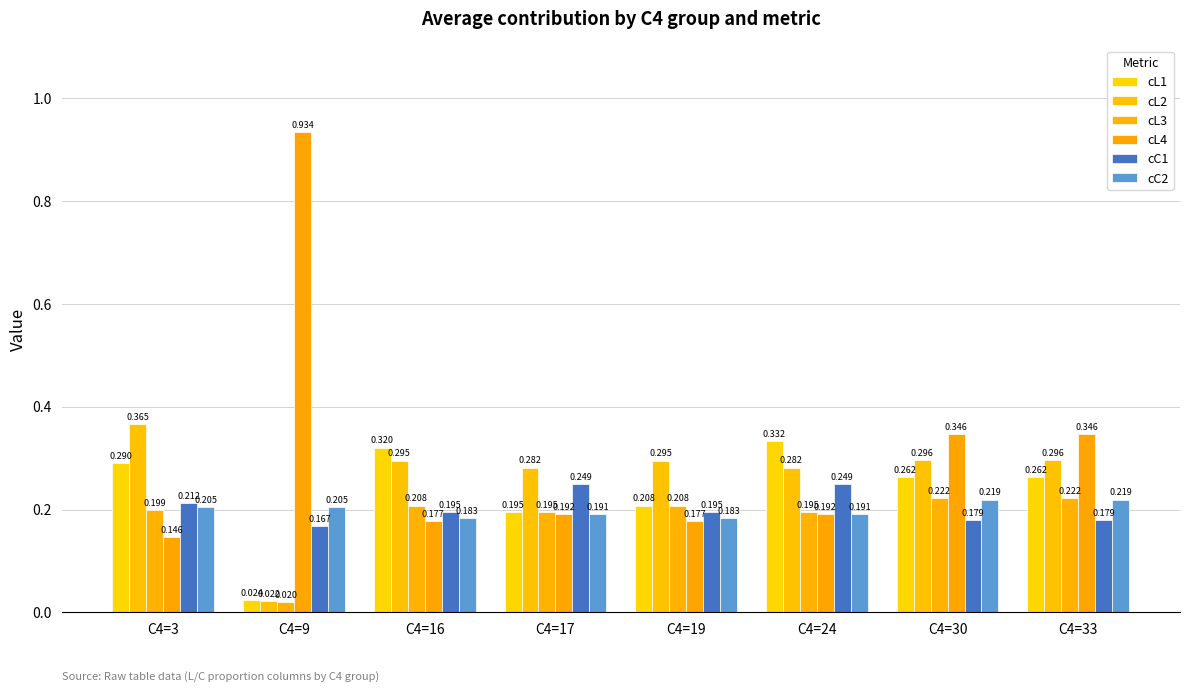

Count the number of categories in the chart.

8